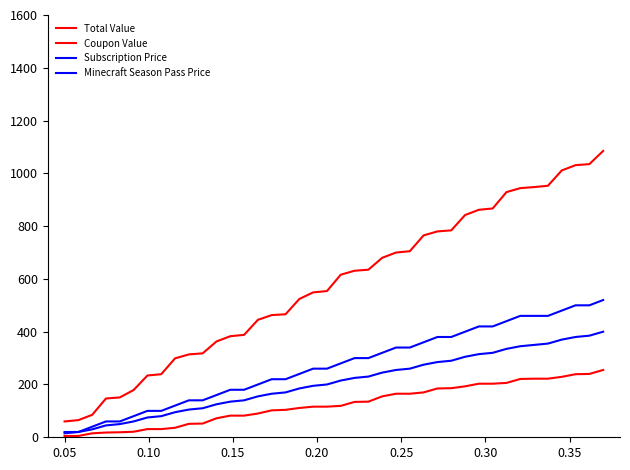

What is the maximum value for Total Value?

1085